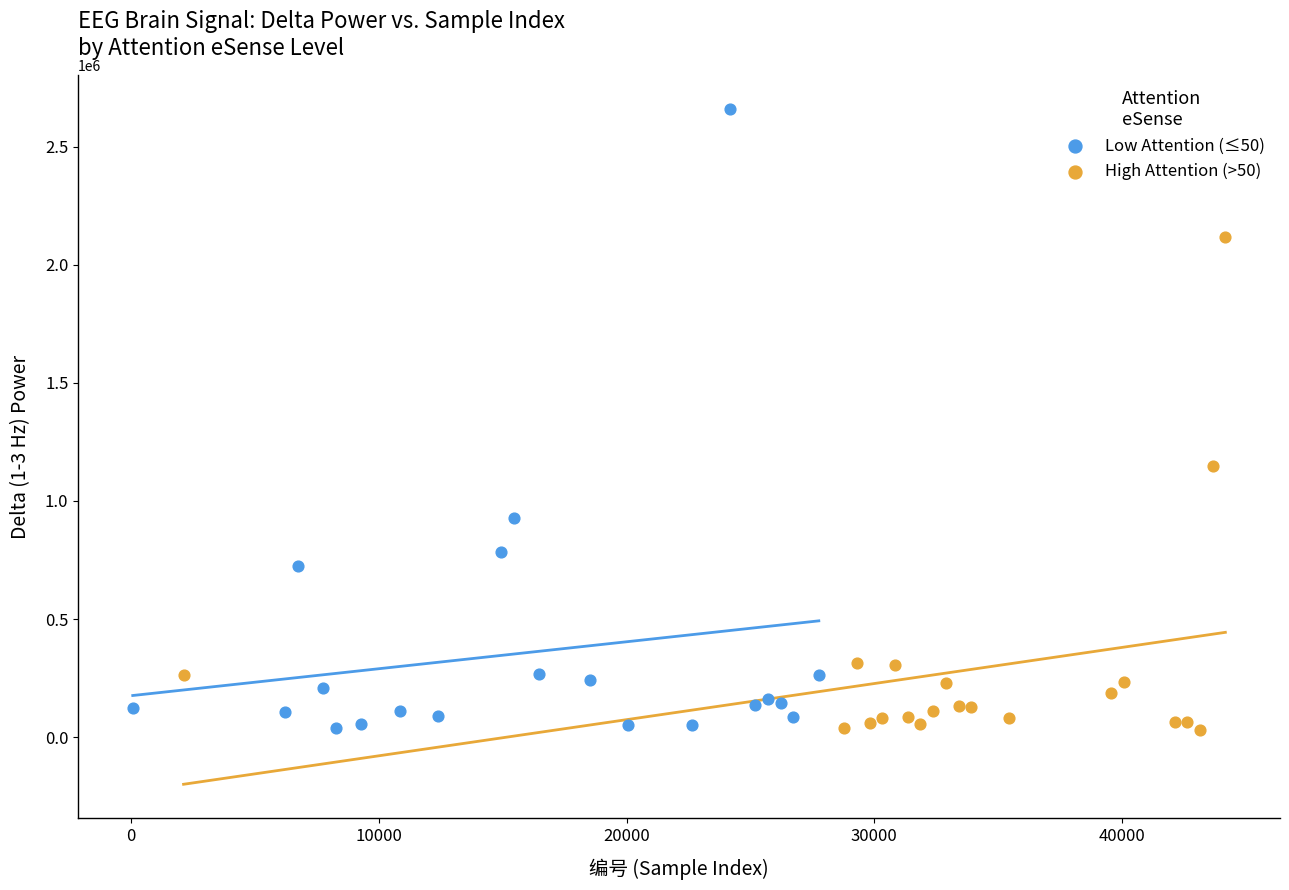

What are all the series names shown in the legend?

Low Attention (≤50), High Attention (>50)